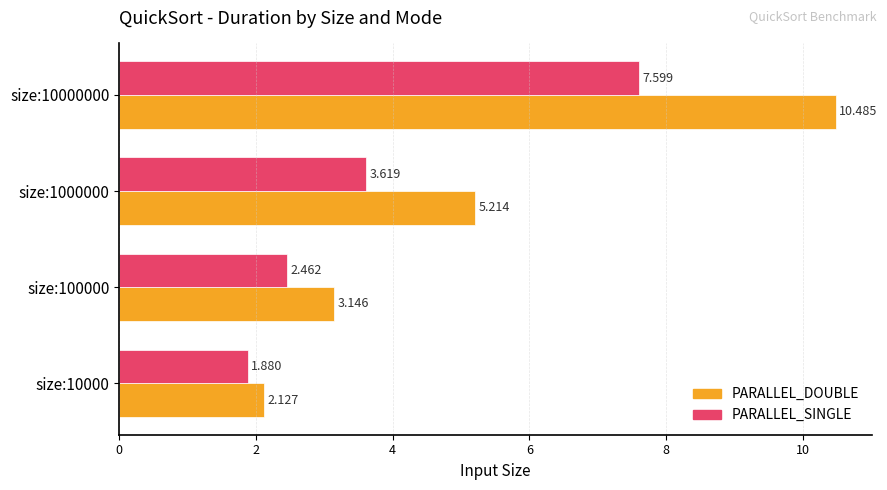

What is the sum of all PARALLEL_DOUBLE values?

21.0